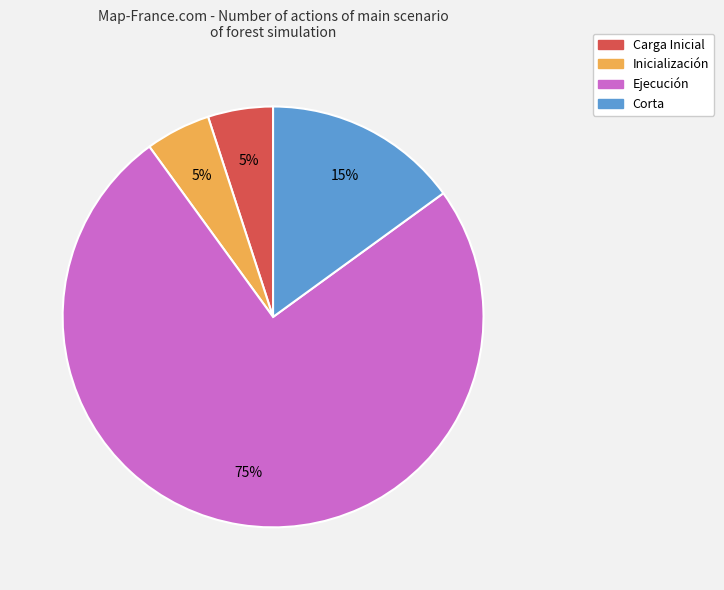

To the nearest percent, what is the difference between the largest and smallest slice percentages?

70%